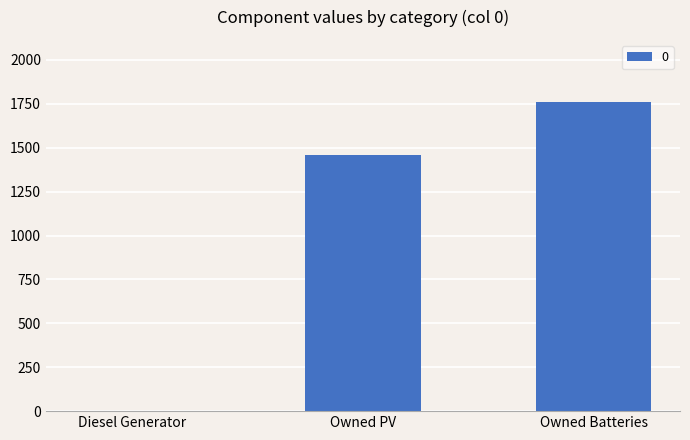

What is the approximate value at Owned PV?

1461